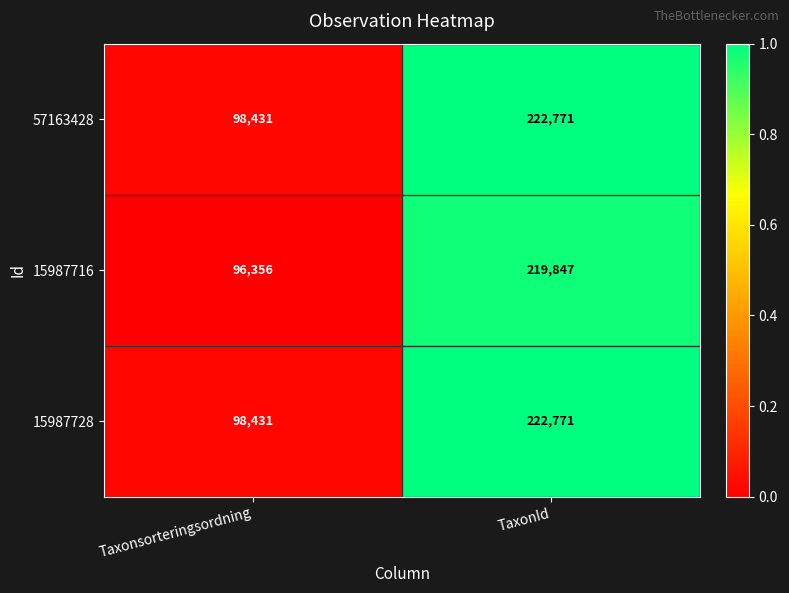

At which category is the sum across all series the highest?

TaxonId